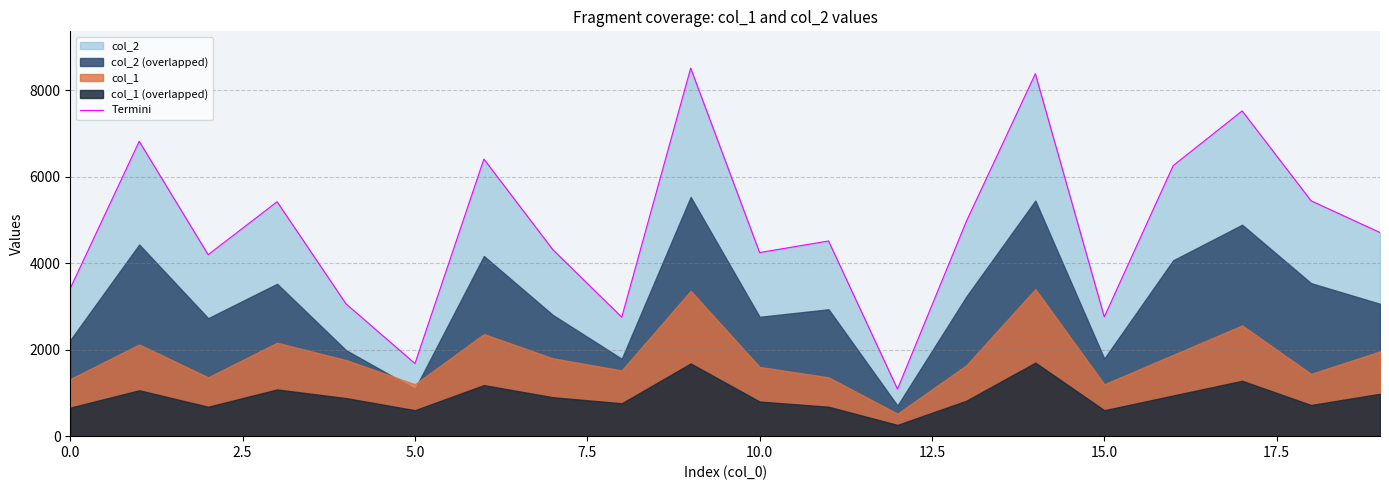

The value of Termini at 0.0 is 1201. True or false?

False